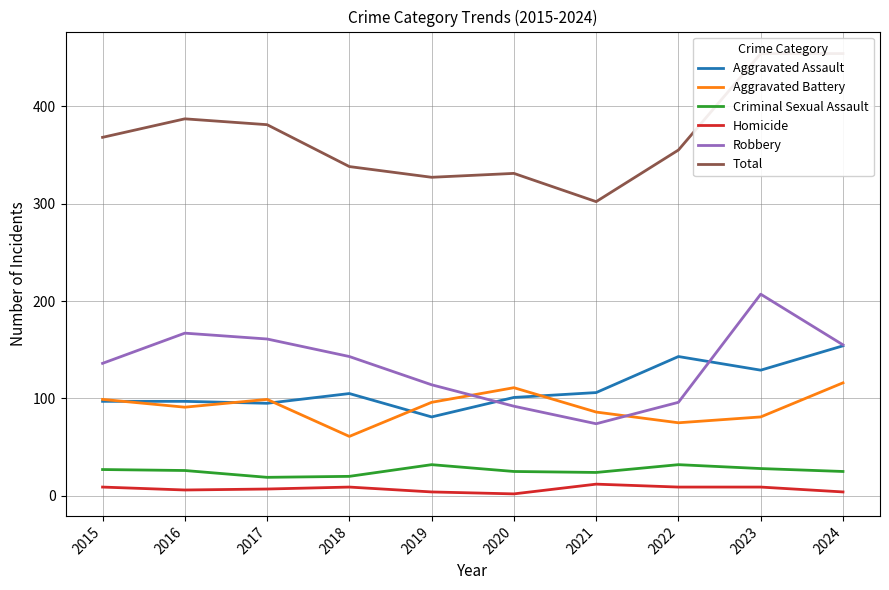

Which category has the highest value in the Aggravated Assault series?

2024